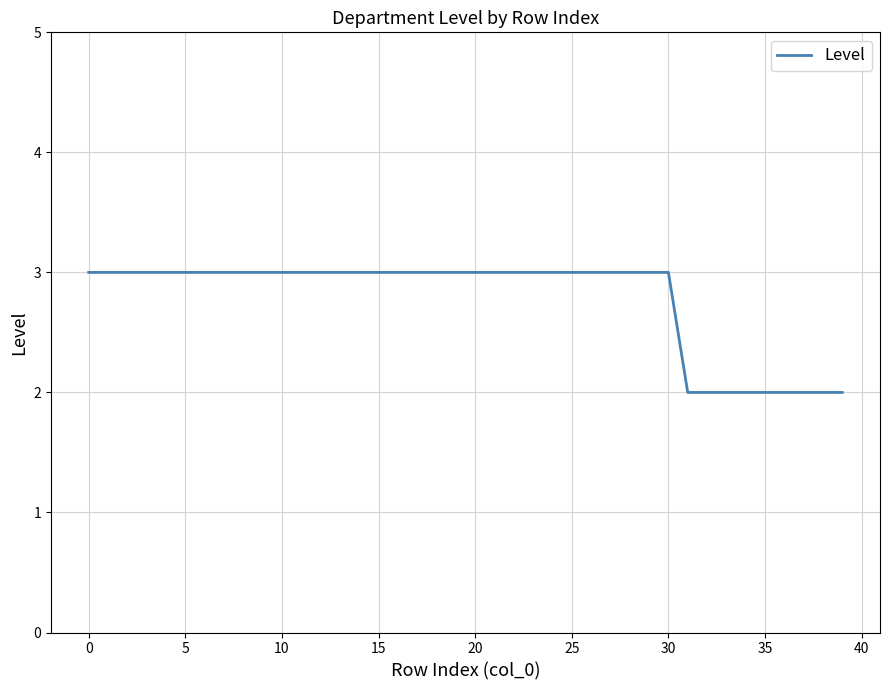

What is the maximum value shown in the chart?

3